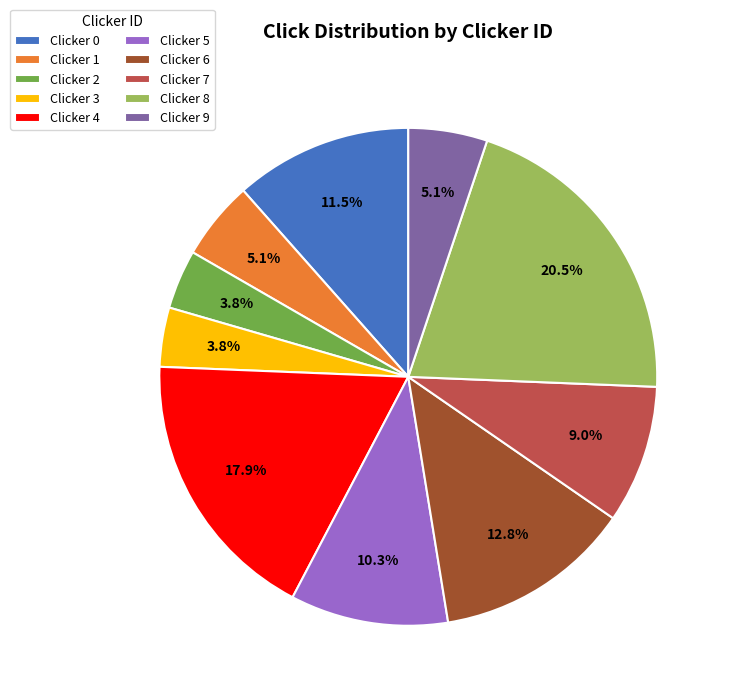

Do Clicker 5 and Clicker 0 together represent more than half of the pie?

No